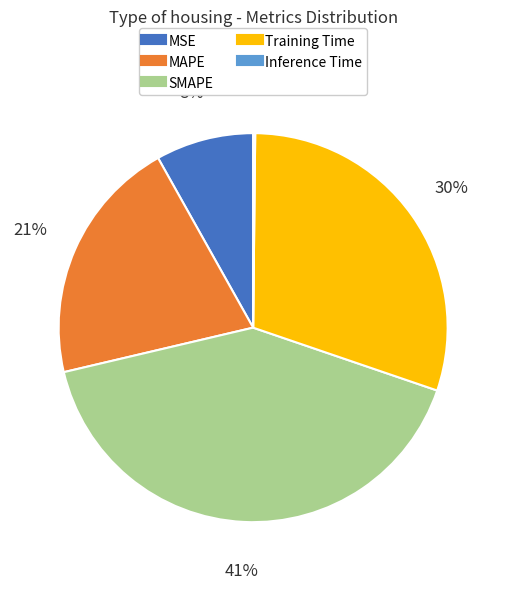

Does Training Time represent more than half of the total?

No